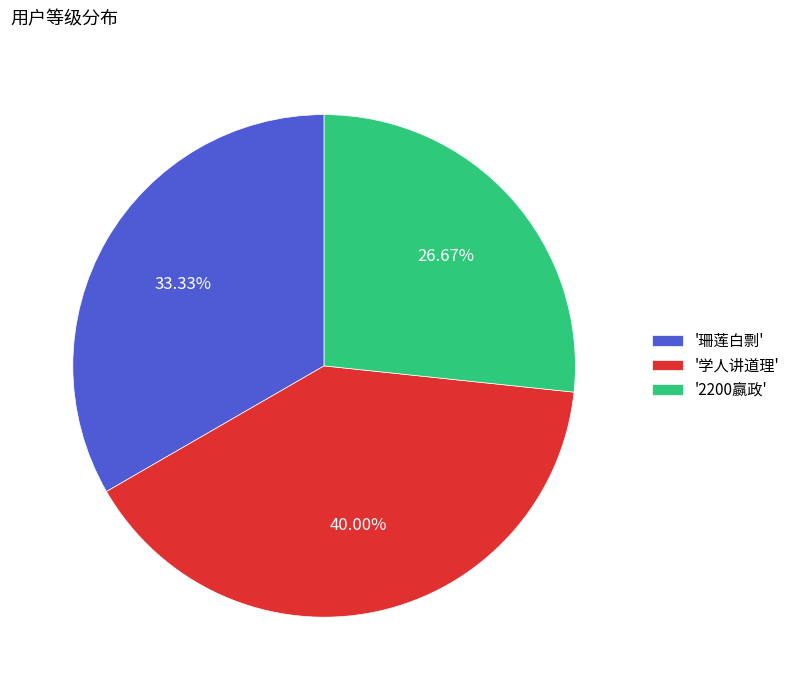

Is the sum of '学人讲道理' and '珊莲白剽' greater than half?

Yes